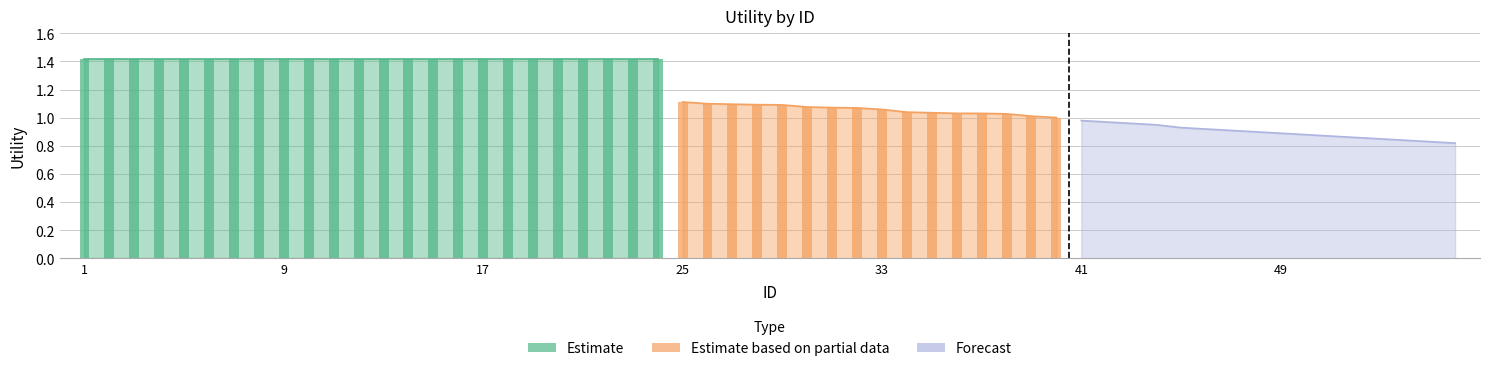

What is the difference between the maximum and minimum values in the Estimate based on partial data series?

0.1